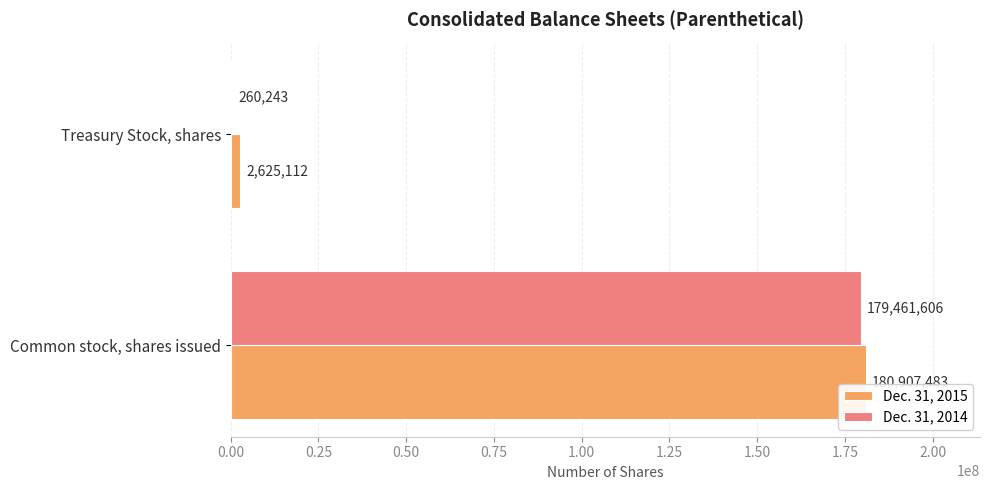

Which series has the largest total across all categories?

Dec. 31, 2015